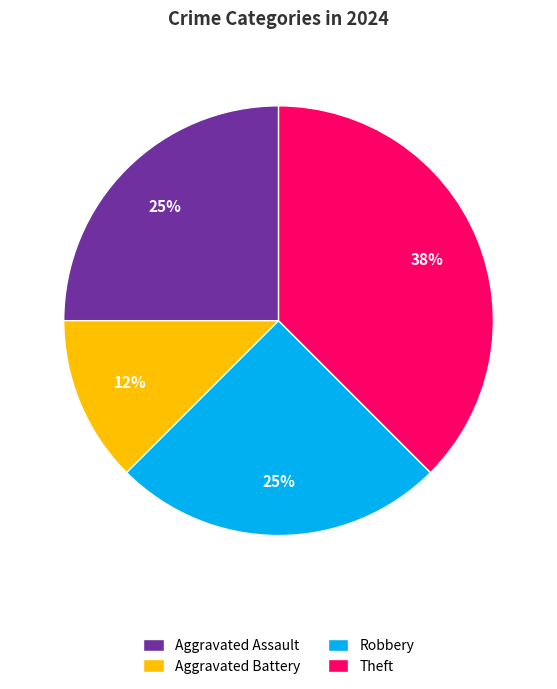

To the nearest percent, what is the average slice percentage?

25%